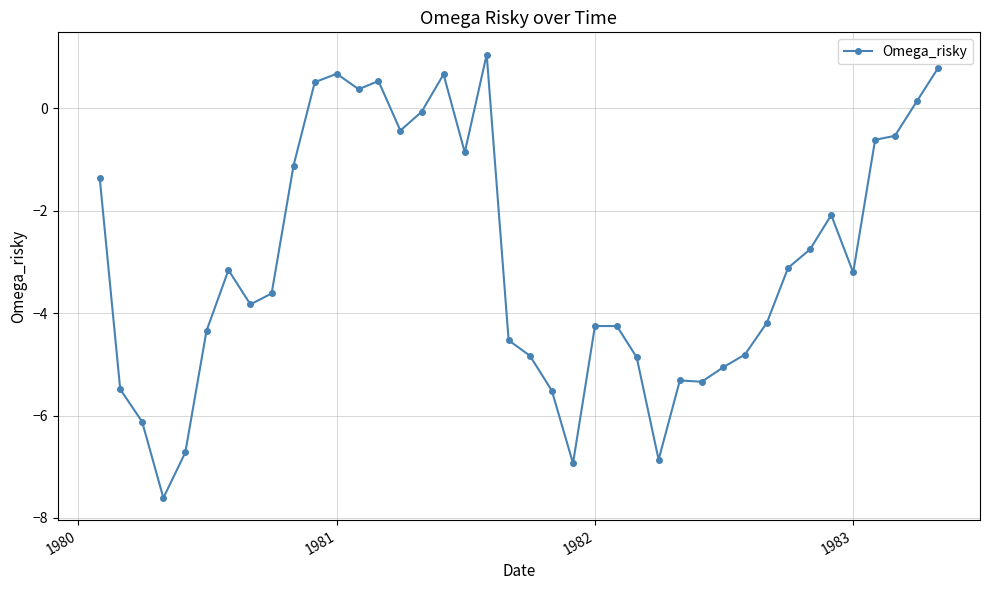

What is the smallest value displayed?

-7.6